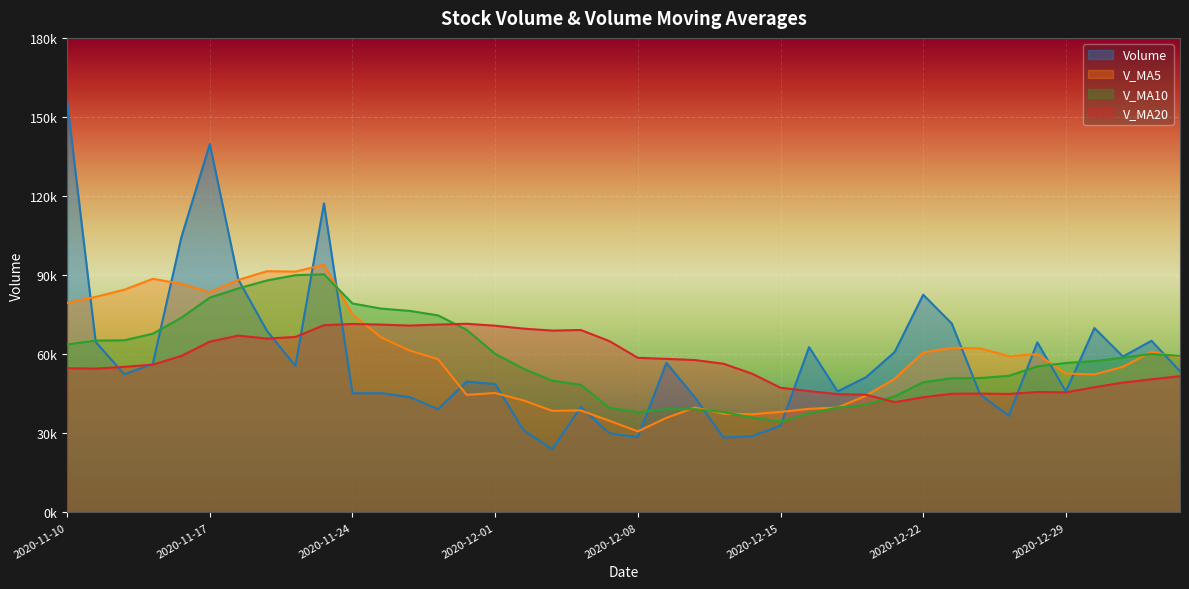

Between which two adjacent categories do volume and v_ma5 first intersect?

2020-11-10 and 2020-11-11